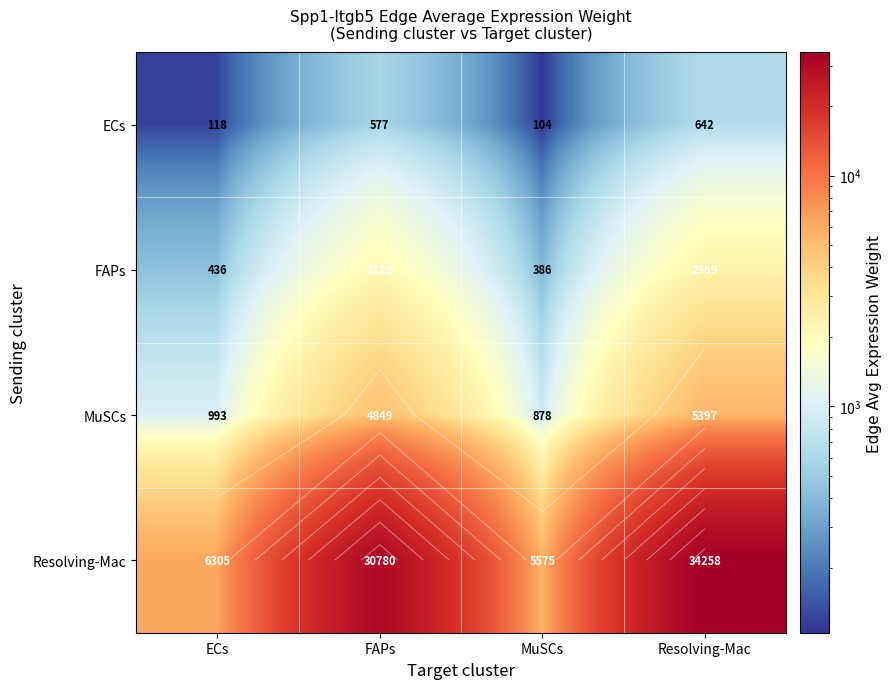

What is the difference between the Resolving-Mac values at ECs and MuSCs?

729.7